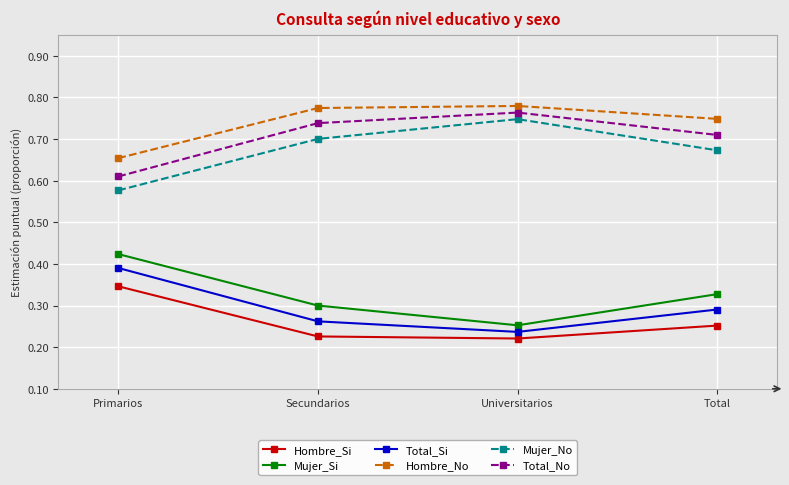

At which category does Total_No reach its first local peak?

Universitarios